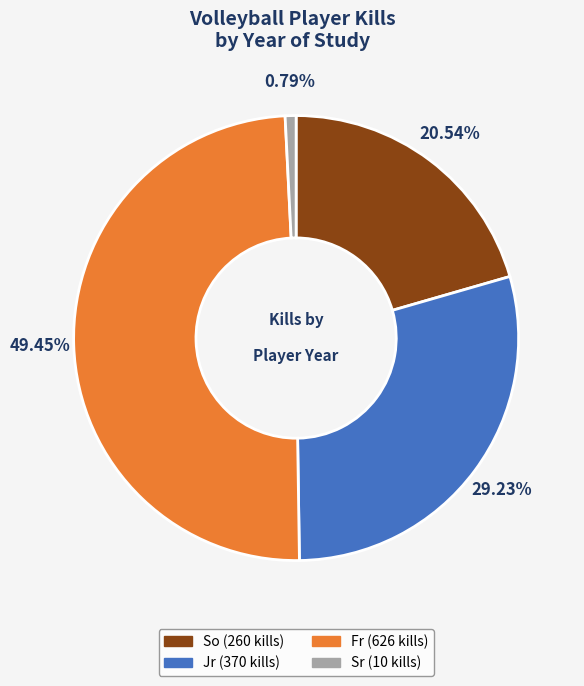

Is there any slice that represents more than half of the pie?

No